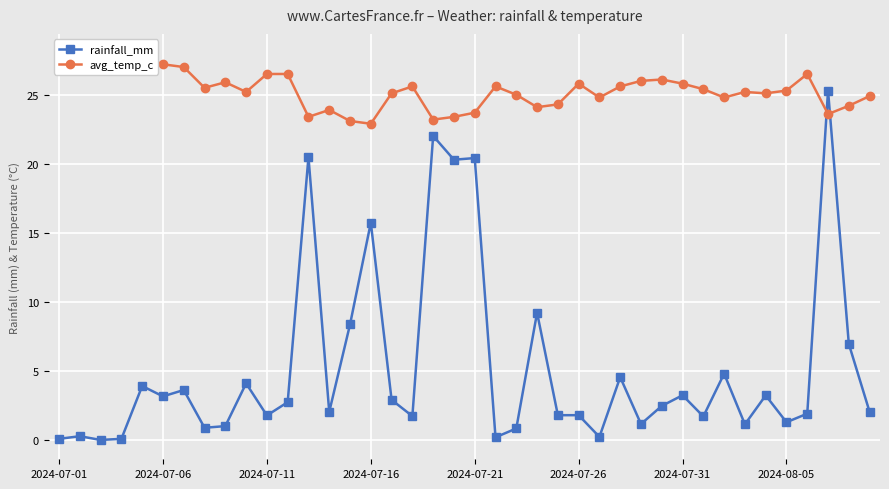

True or false: rainfall_mm has more than 1 points higher than both neighbors.

True